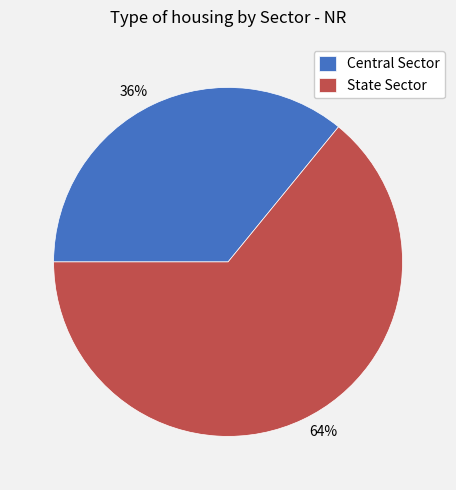

True or false: Central Sector accounts for 30% of the total.

False